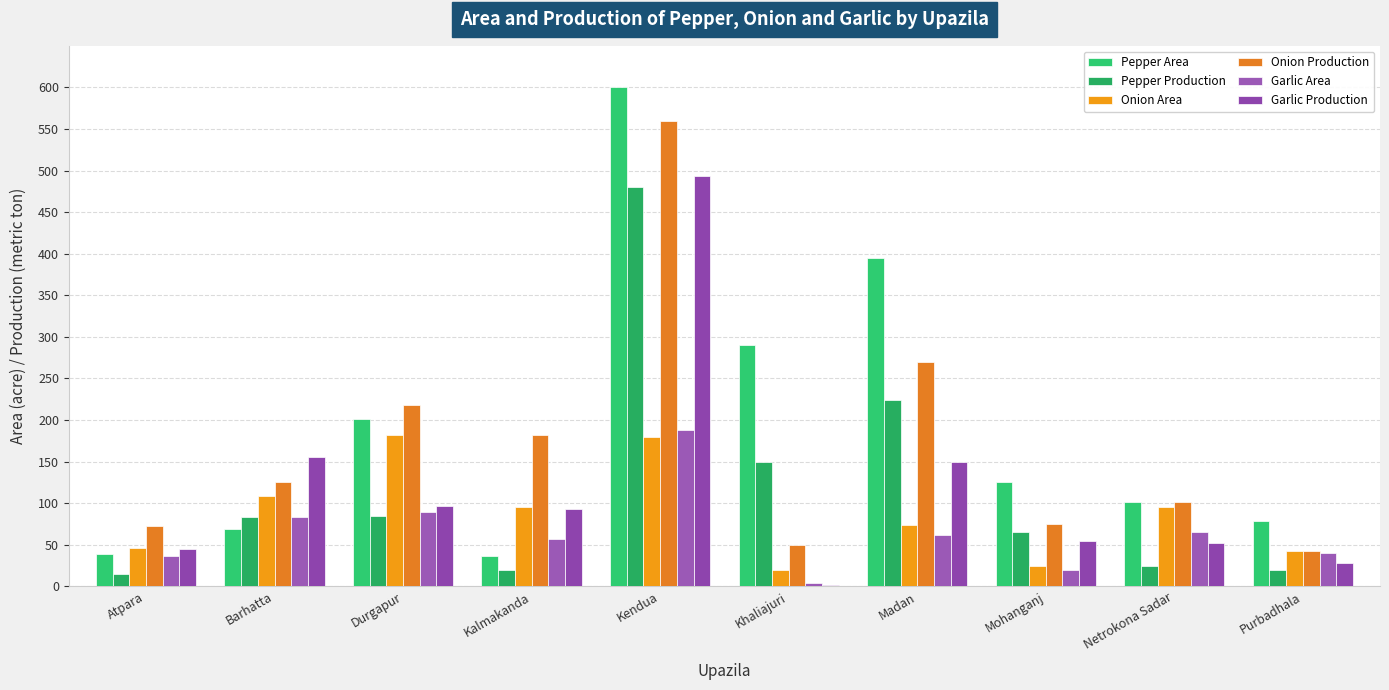

How many data points in Pepper Area are less than 125?

5